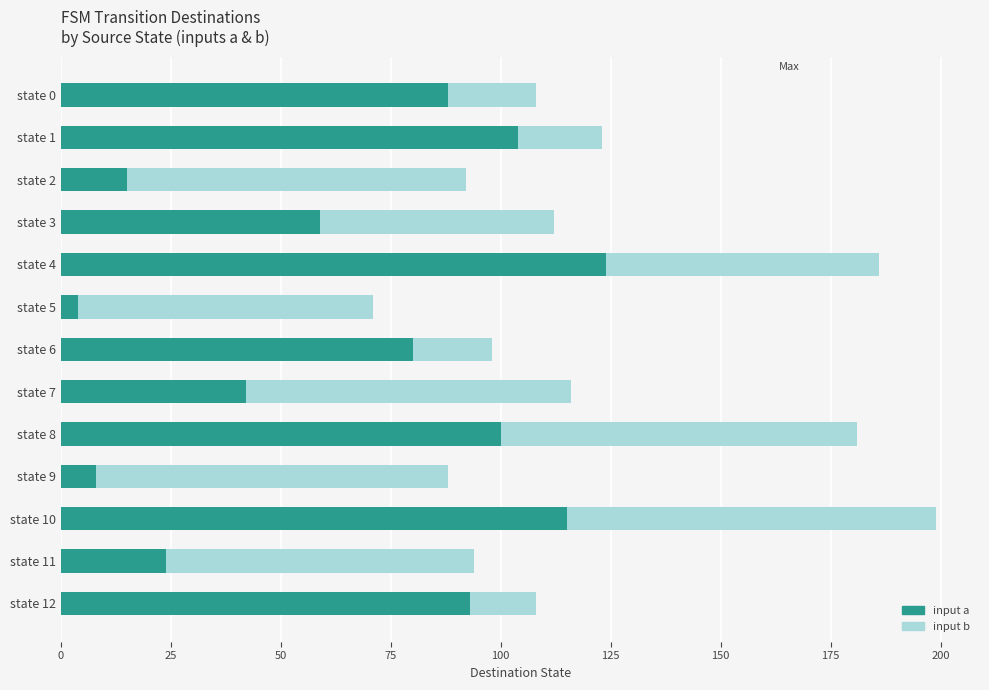

Which category has the highest value in the input a series?

state 4